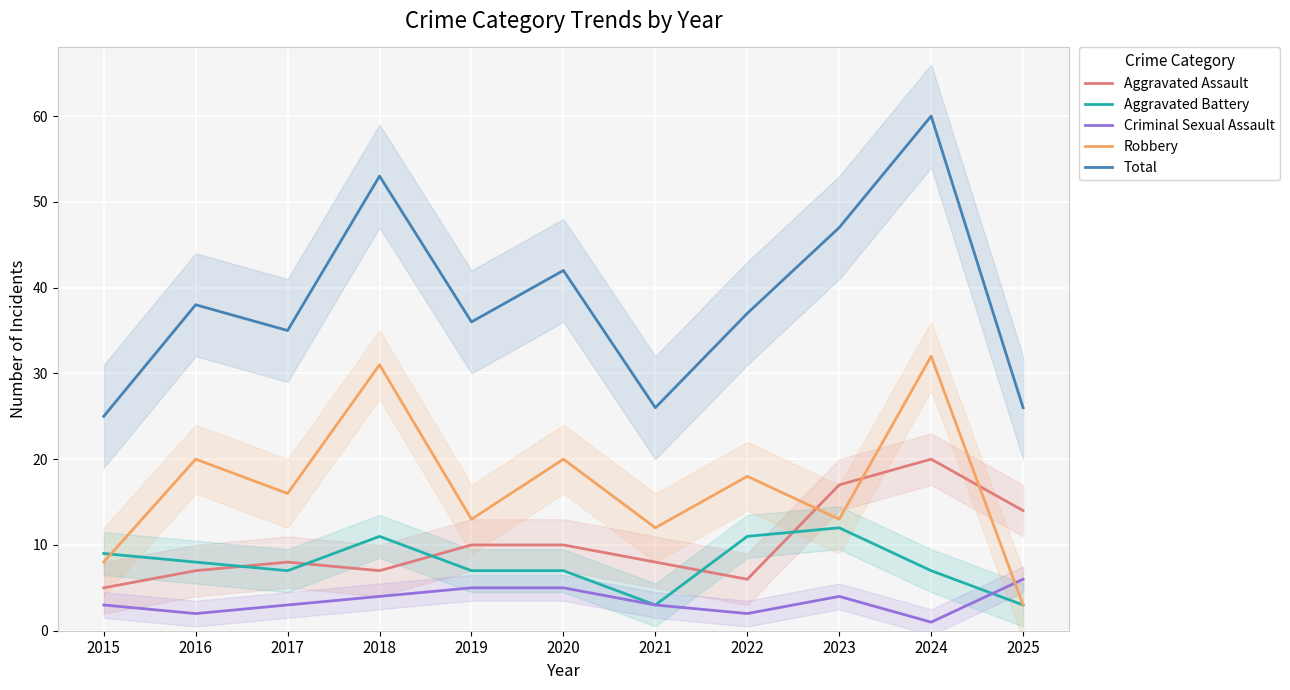

What is the minimum value for Robbery?

3